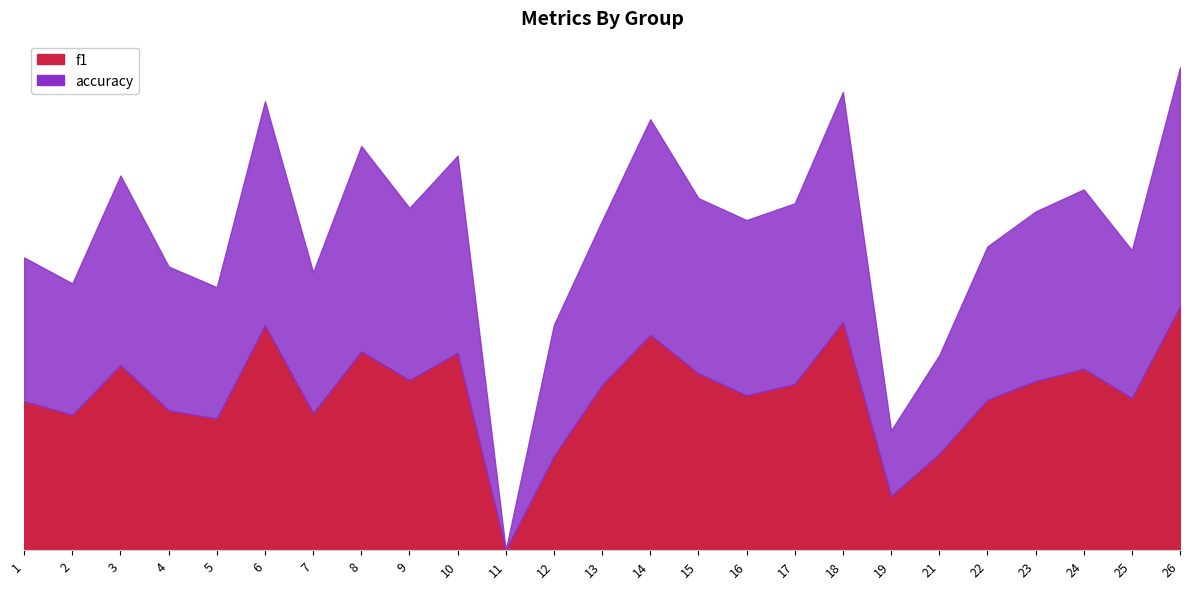

At 4, list the series in order from largest to smallest.

accuracy, f1